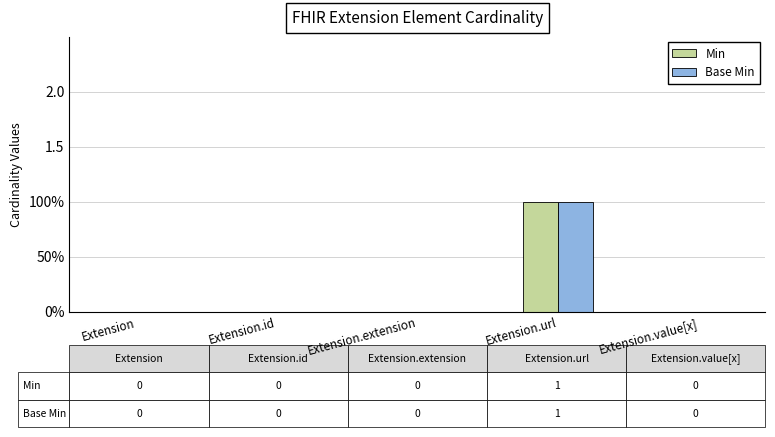

What is the sum of the Min values at Extension and Extension.url?

1